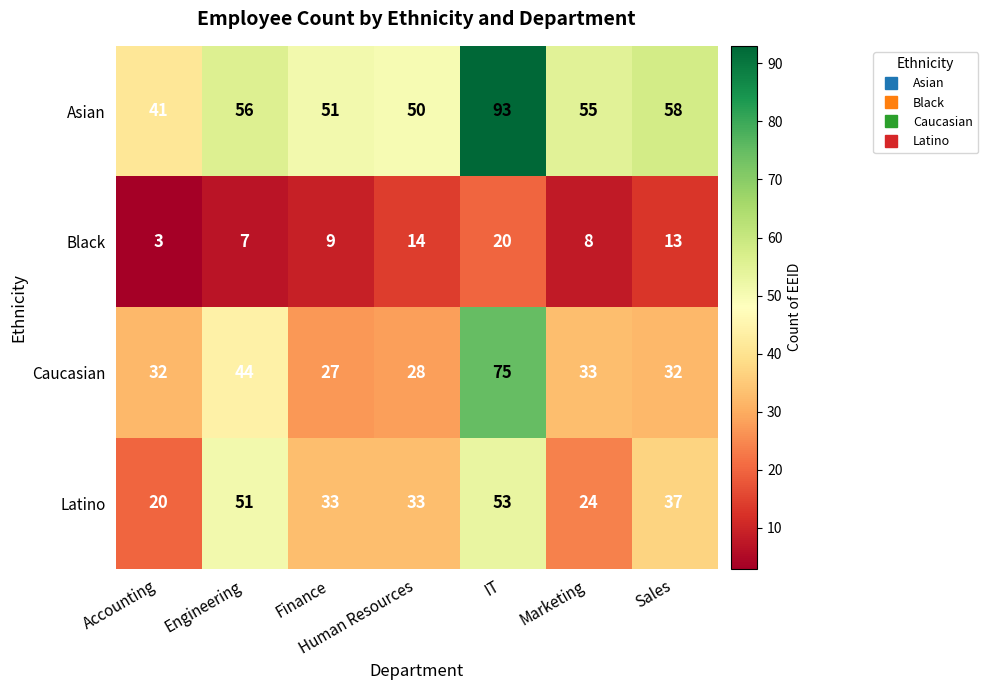

List the series in order of their peak value, highest first.

Asian, Caucasian, Latino, Black